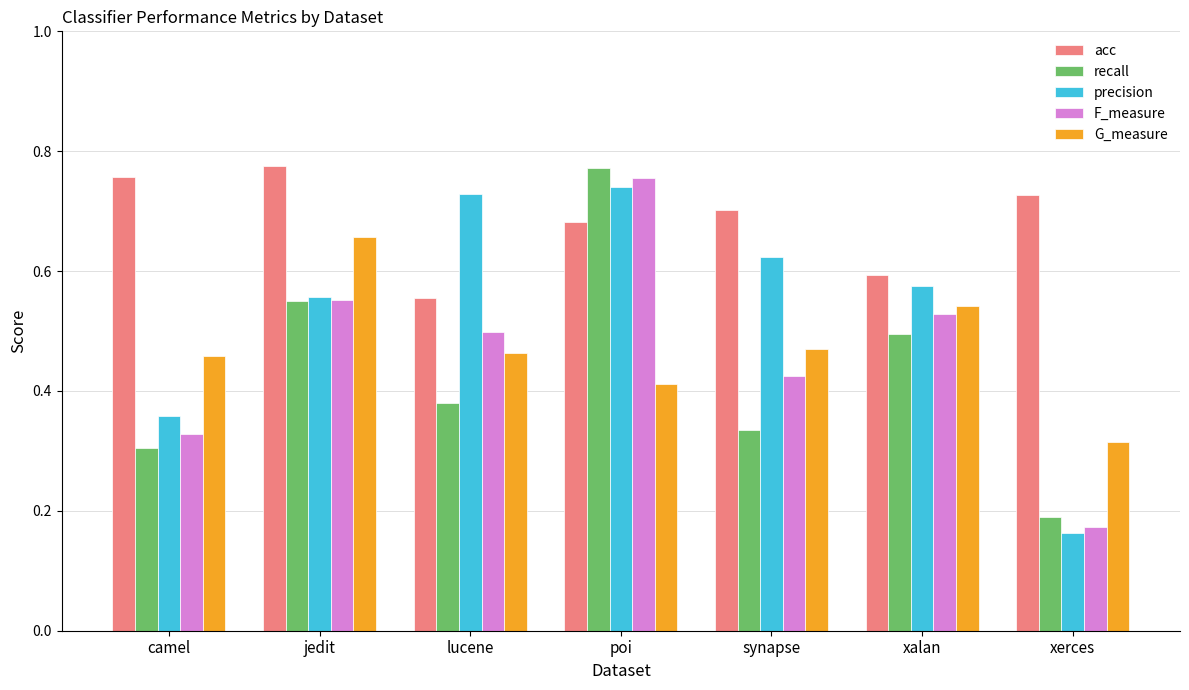

List the labels in order of recall value, largest first.

poi, jedit, xalan, lucene, synapse, camel, xerces